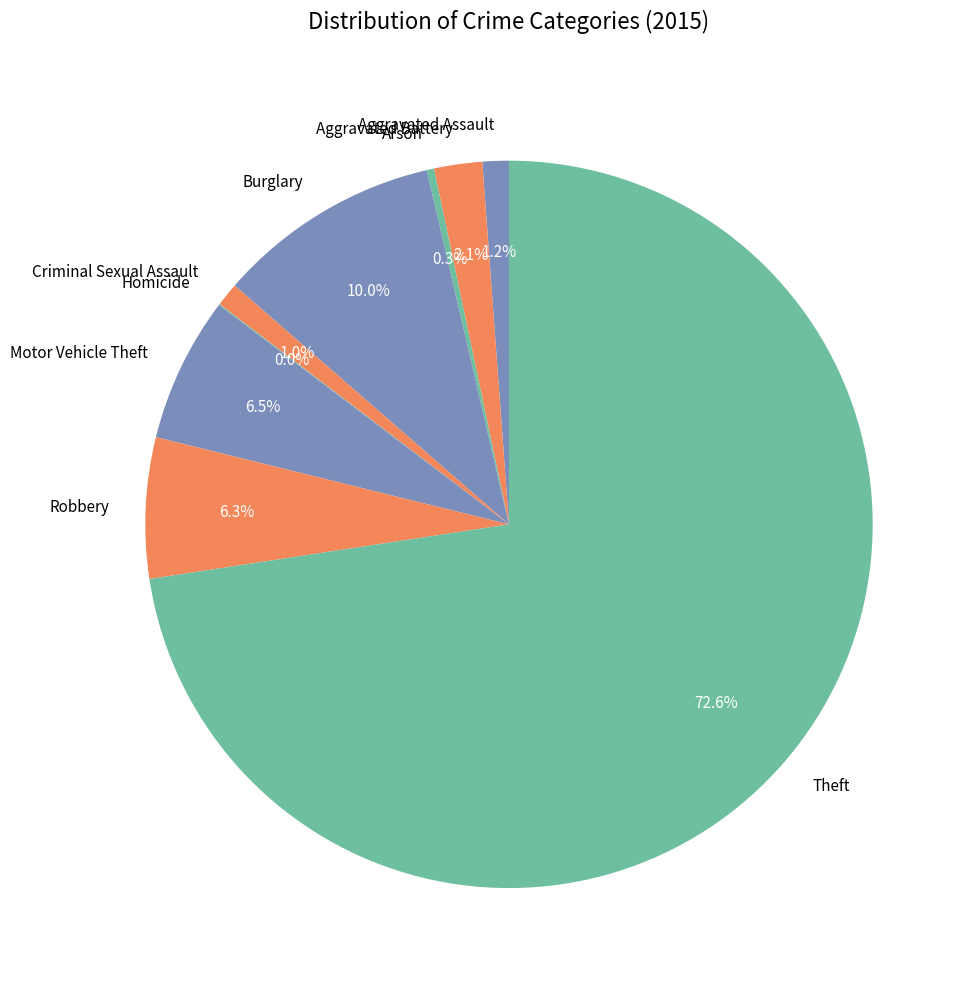

Between Robbery and Aggravated Battery, which is larger?

Robbery